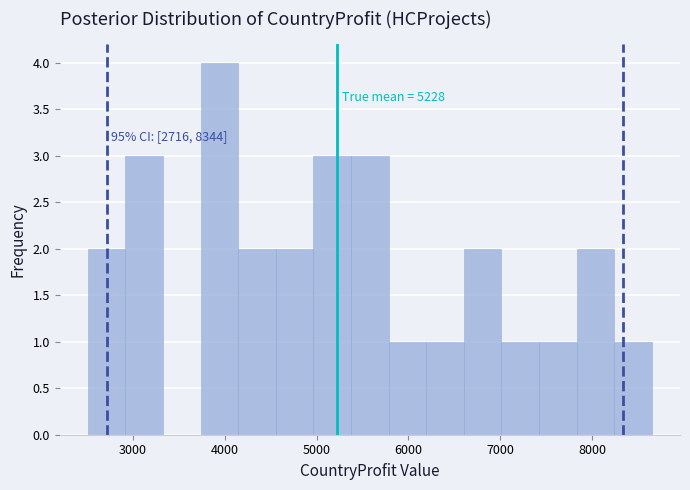

Which range on the x-axis has the tallest bar?

3700 to 4100